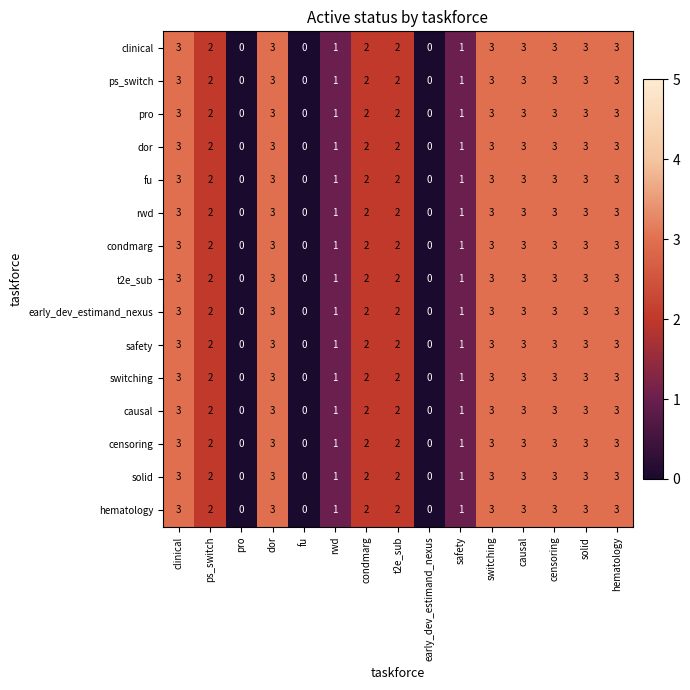

What is the difference between the second highest and second lowest values in the early_dev_estimand_nexus series?

3